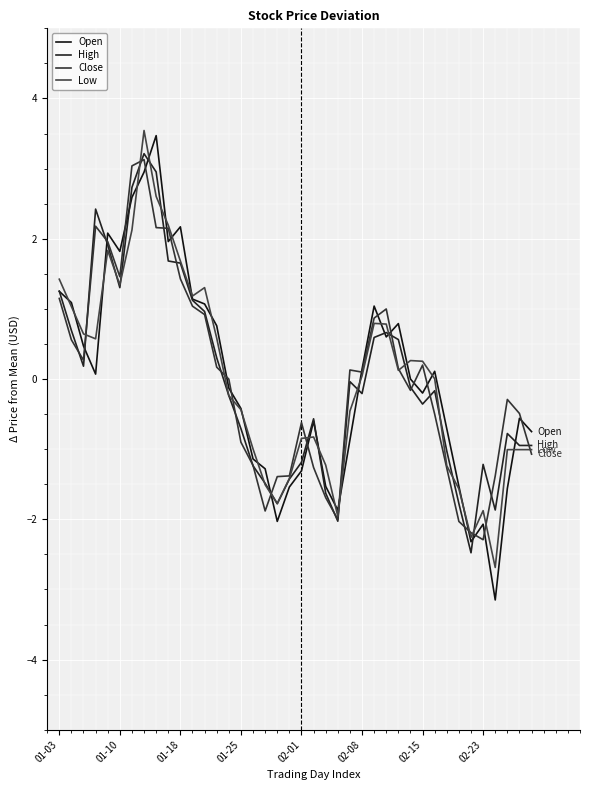

Which series ends up on top after the final intersection of Open and Close?

Open